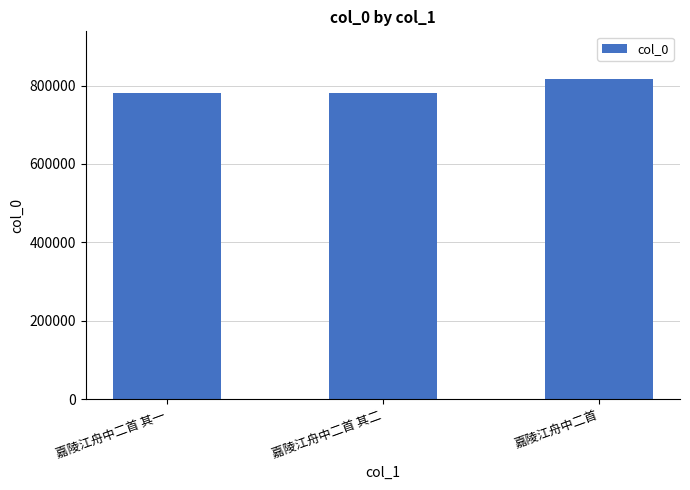

What is the label of the 1st bar from the left?

嘉陵江舟中二首 其一